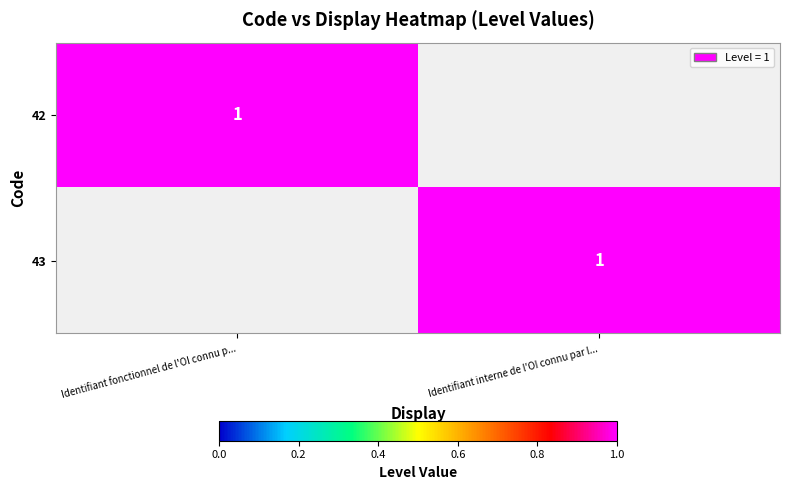

The 42 series shows 0 at Identifiant fonctionnel de l'OI connu p.... True or false?

False